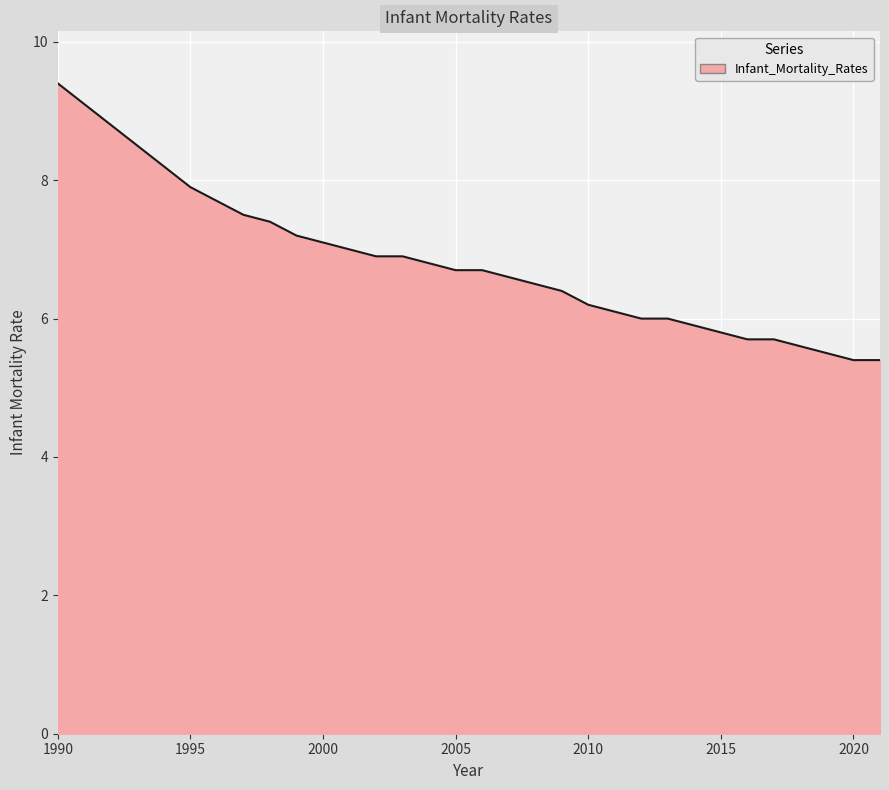

What is the difference between the maximum and minimum values?

4.0